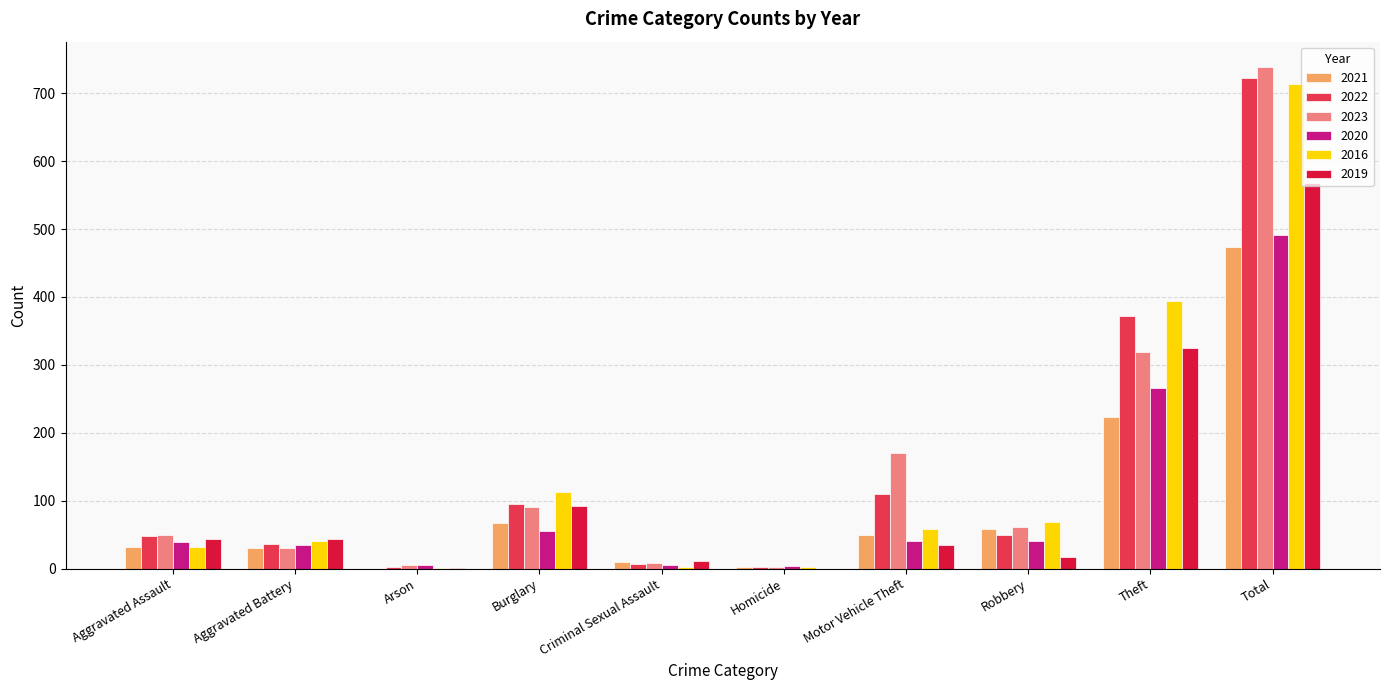

Between Motor Vehicle Theft and Theft, which series saw the biggest shift?

2016